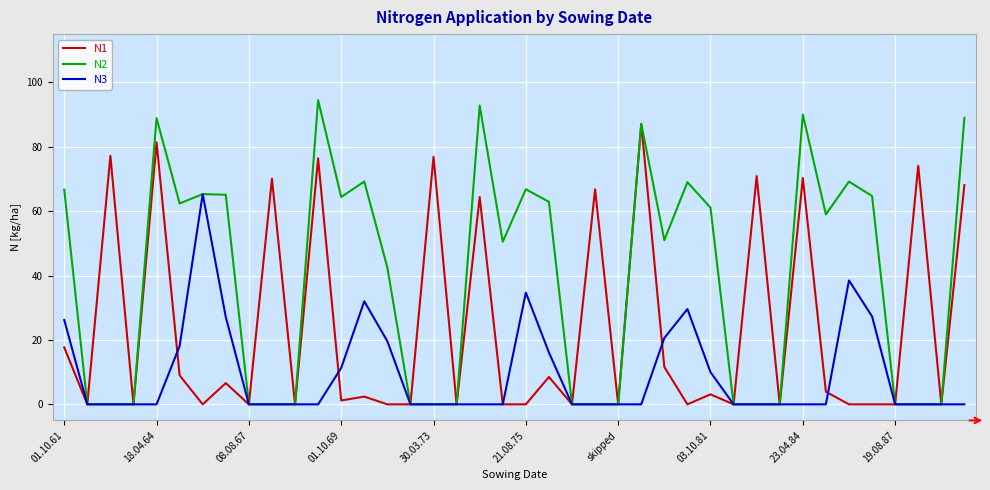

What is the highest value of the N1 series?

87.1